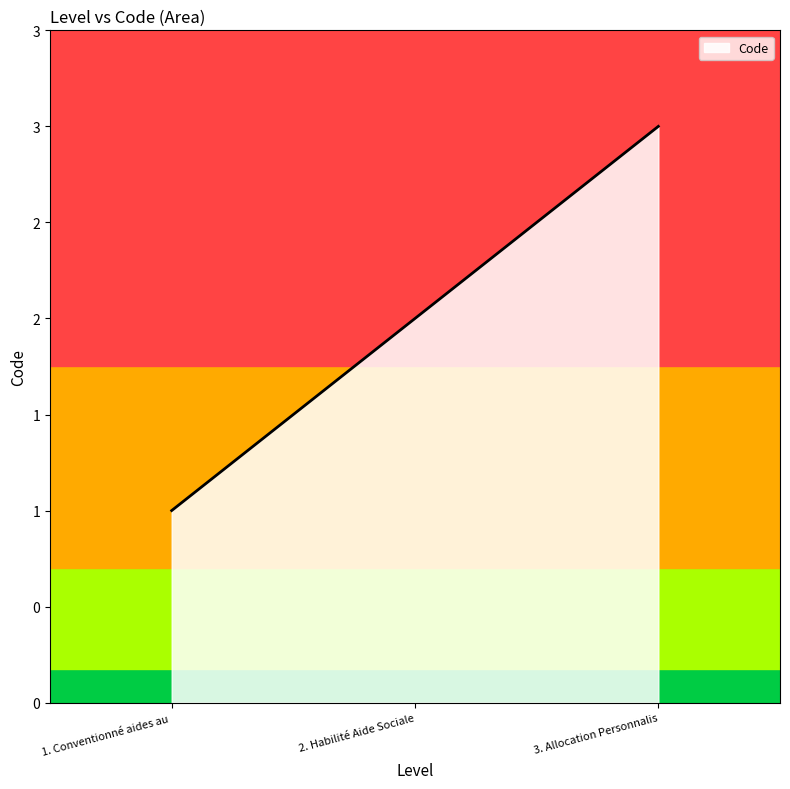

List the labels in order of value, largest first.

3. Allocation Personnalis, 2. Habilité Aide Sociale, 1. Conventionné aides au 